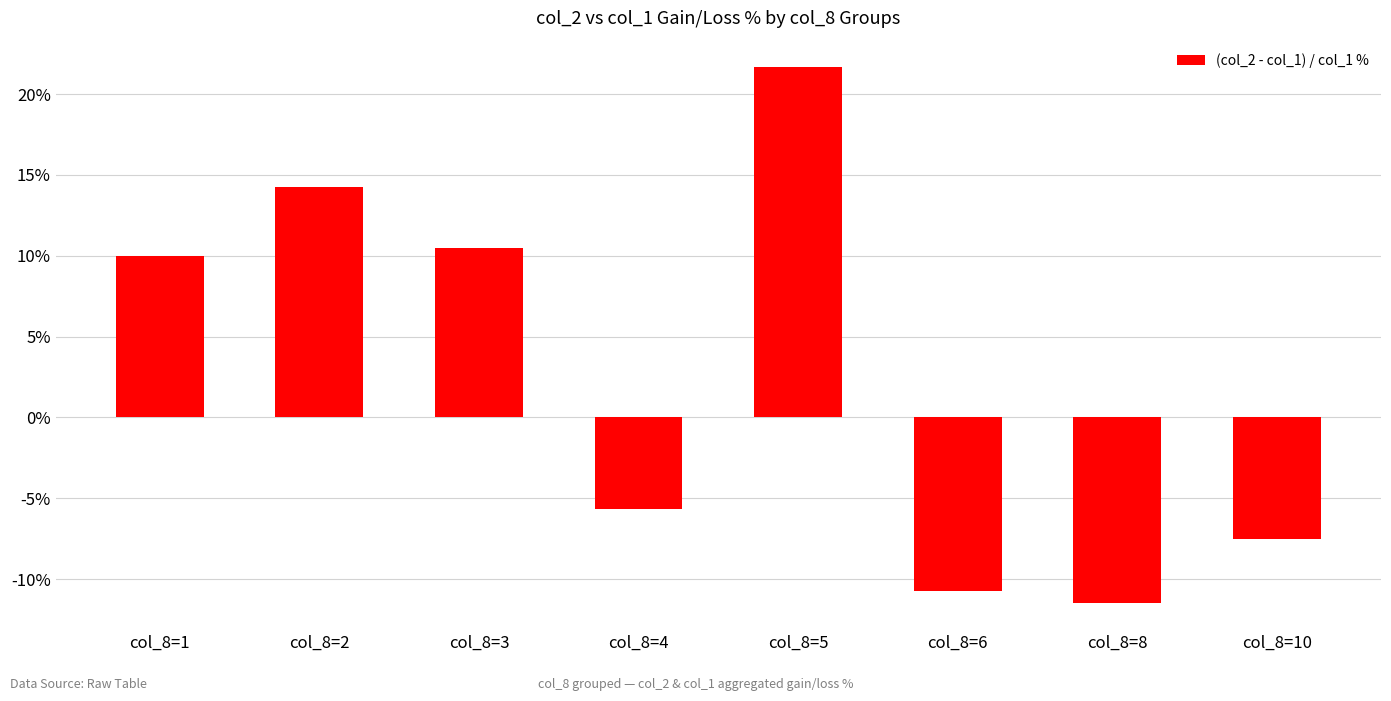

What is the average value?

2.6